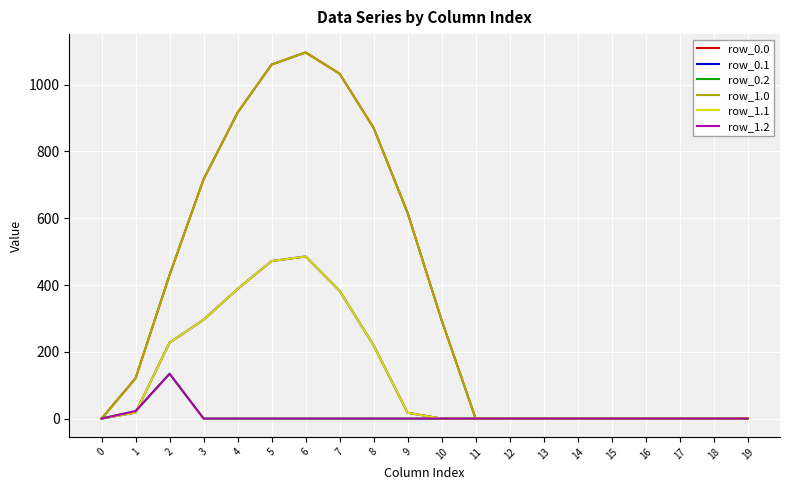

The value of row_1.0 at 15 is 0.0. True or false?

True